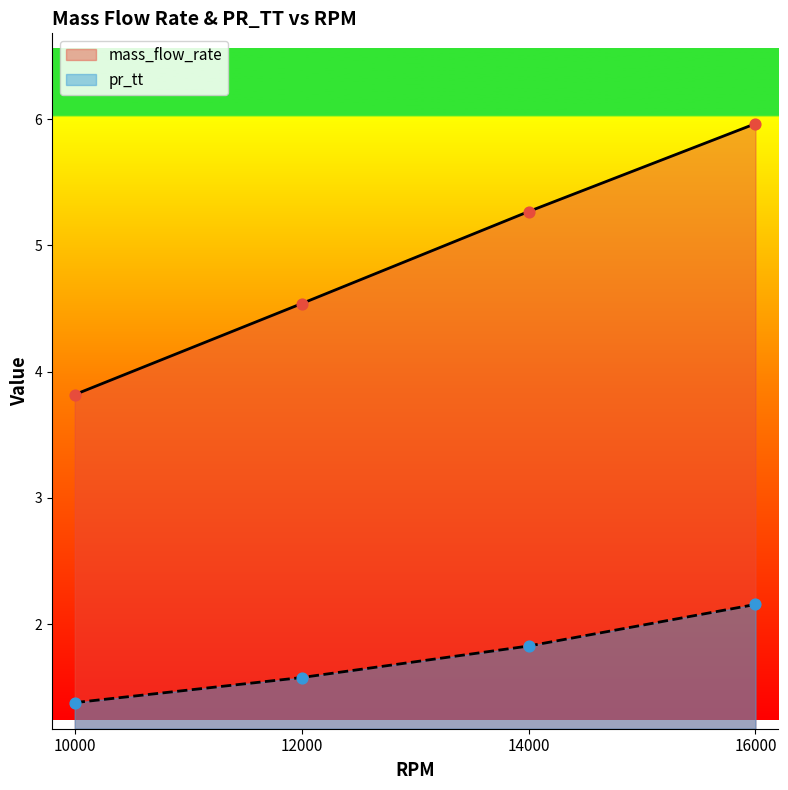

What are all the series names shown in the legend?

mass_flow_rate, pr_tt